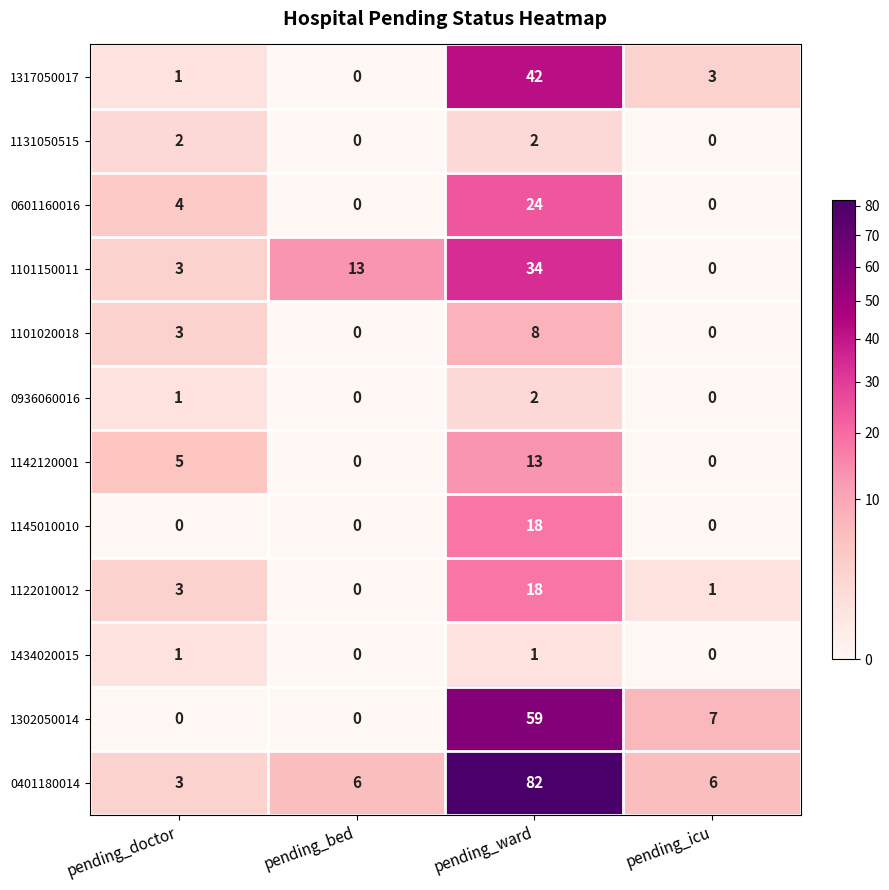

The 1131050515 series shows -1 at pending_bed. True or false?

False